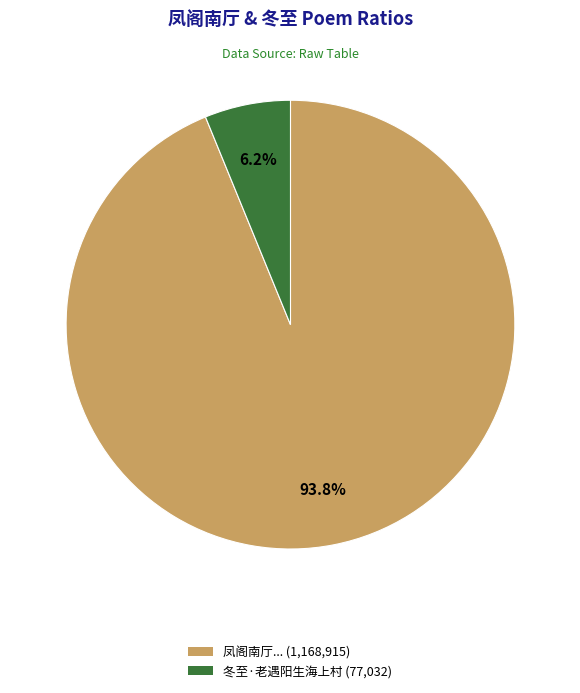

To the nearest percent, what is the average slice percentage?

50%